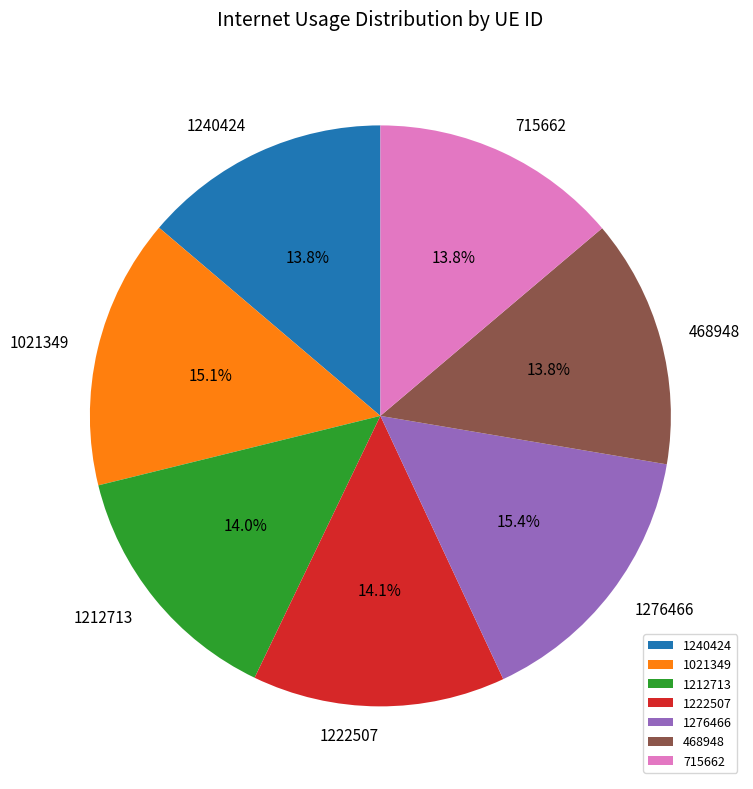

Is there a majority slice in this chart?

No